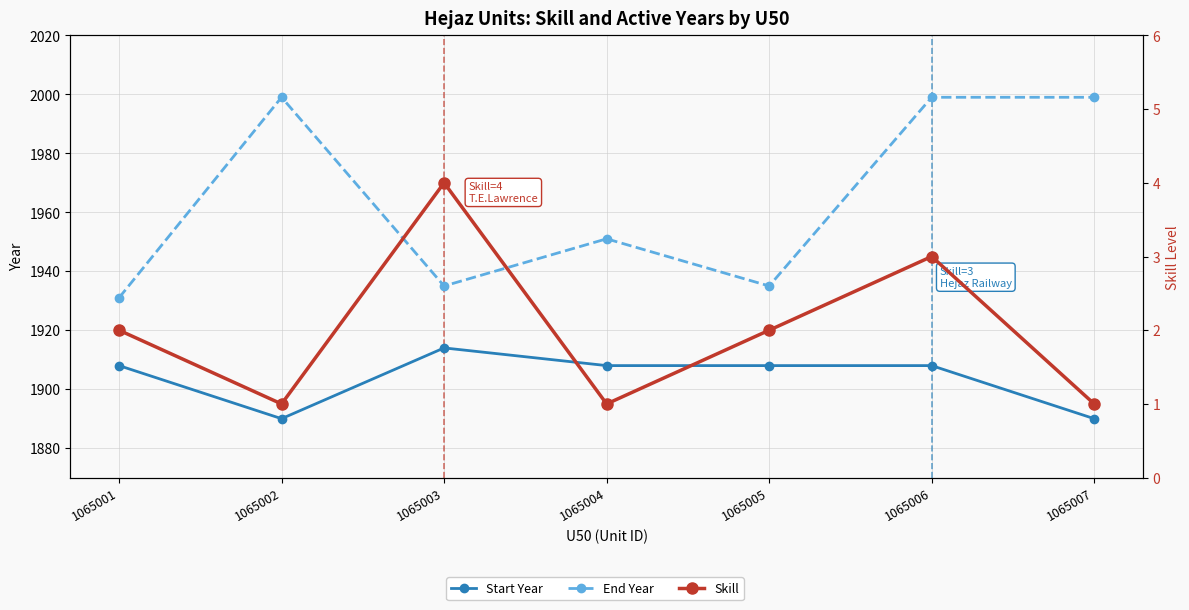

What is the approximate value of Start Year at 1065006, to the nearest 5?

1910